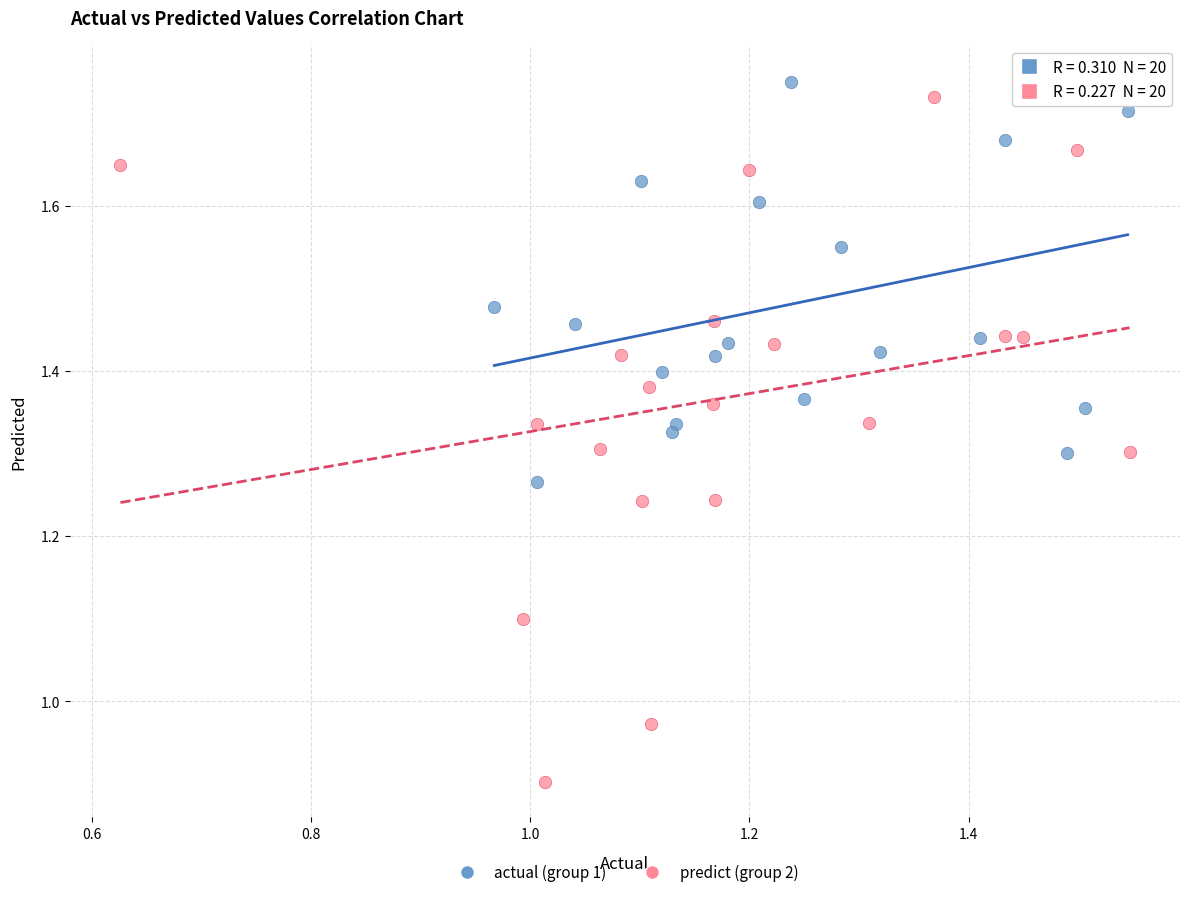

Which series has the largest Y range (max minus min)?

predict (group 2)